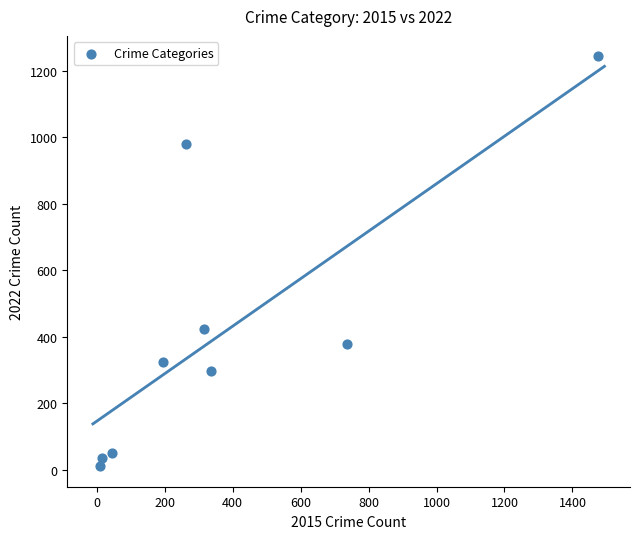

What Y value in the scatter plot is closest to 627?

423